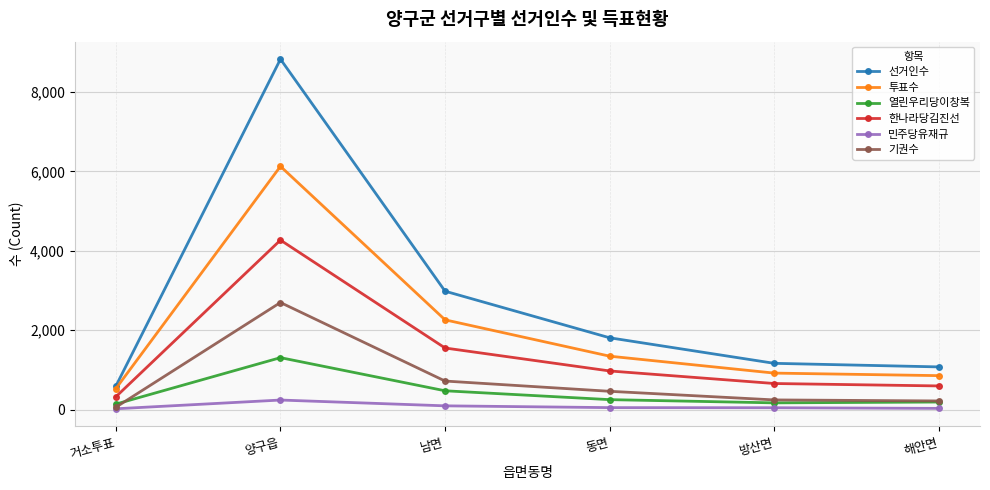

True or false: 투표수 has more than 0 points higher than both neighbors.

True